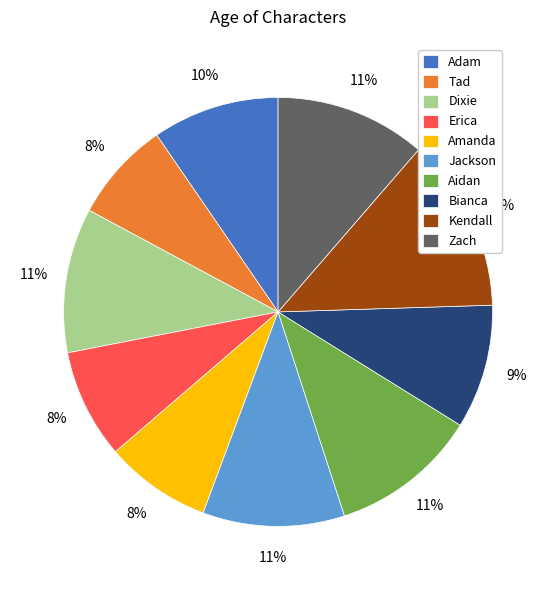

Is it true that Erica is 19% of the pie?

False